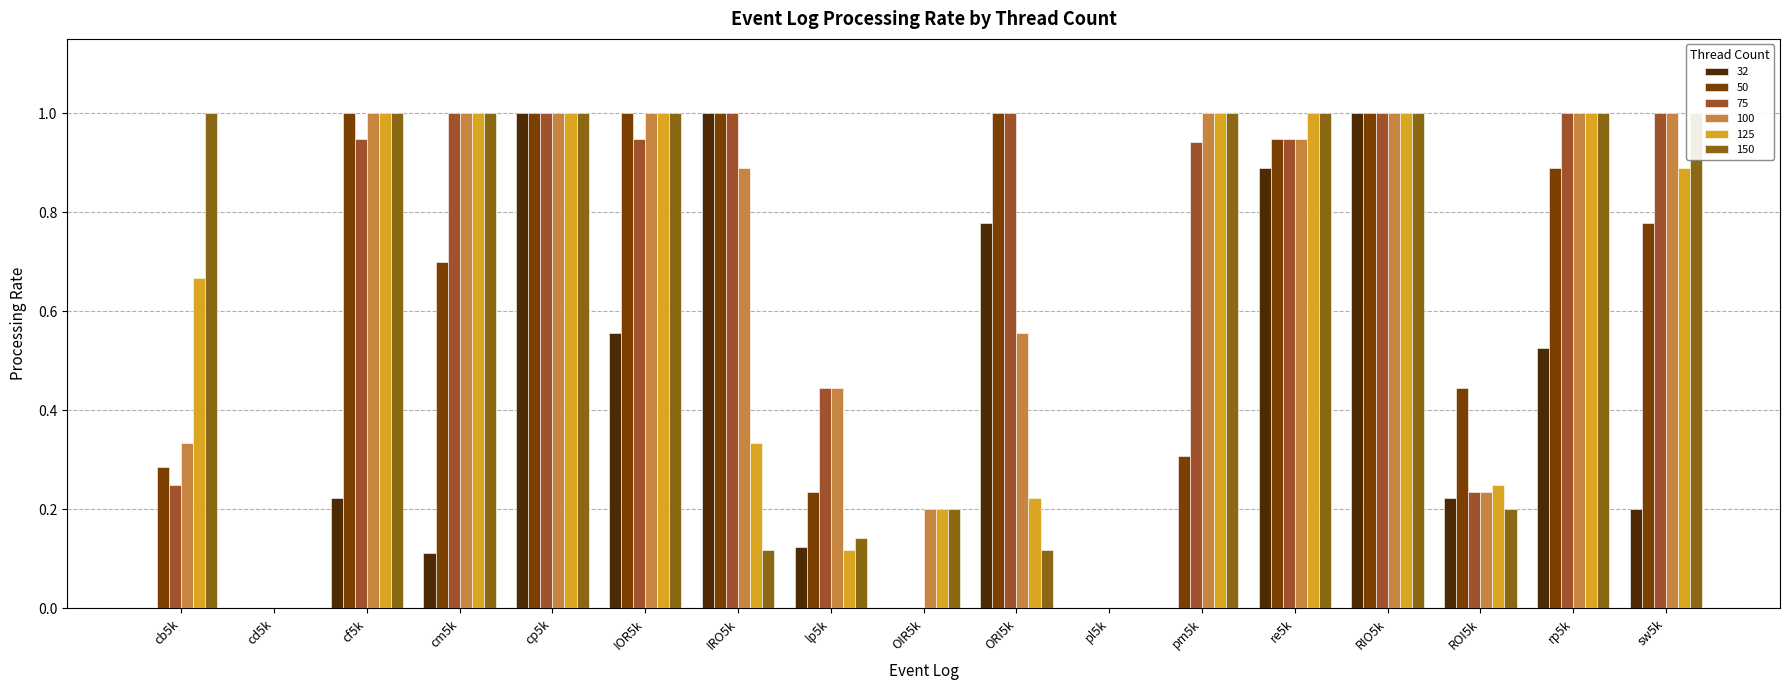

Reading left to right, what are all the values shown in this chart?

32: 0.0	0.0	0.2	0.1	1.0	0.6	1.0	0.1	0.0	0.8	0.0	0.0	0.9	1.0	0.2	0.5	0.2
50: 0.3	0.0	1.0	0.7	1.0	1.0	1.0	0.2	0.0	1.0	0.0	0.3	0.9	1.0	0.4	0.9	0.8
75: 0.2	0.0	0.9	1.0	1.0	0.9	1.0	0.4	0.0	1.0	0.0	0.9	0.9	1.0	0.2	1.0	1.0
100: 0.3	0.0	1.0	1.0	1.0	1.0	0.9	0.4	0.2	0.6	0.0	1.0	0.9	1.0	0.2	1.0	1.0
125: 0.7	0.0	1.0	1.0	1.0	1.0	0.3	0.1	0.2	0.2	0.0	1.0	1.0	1.0	0.2	1.0	0.9
150: 1.0	0.0	1.0	1.0	1.0	1.0	0.1	0.1	0.2	0.1	0.0	1.0	1.0	1.0	0.2	1.0	1.0